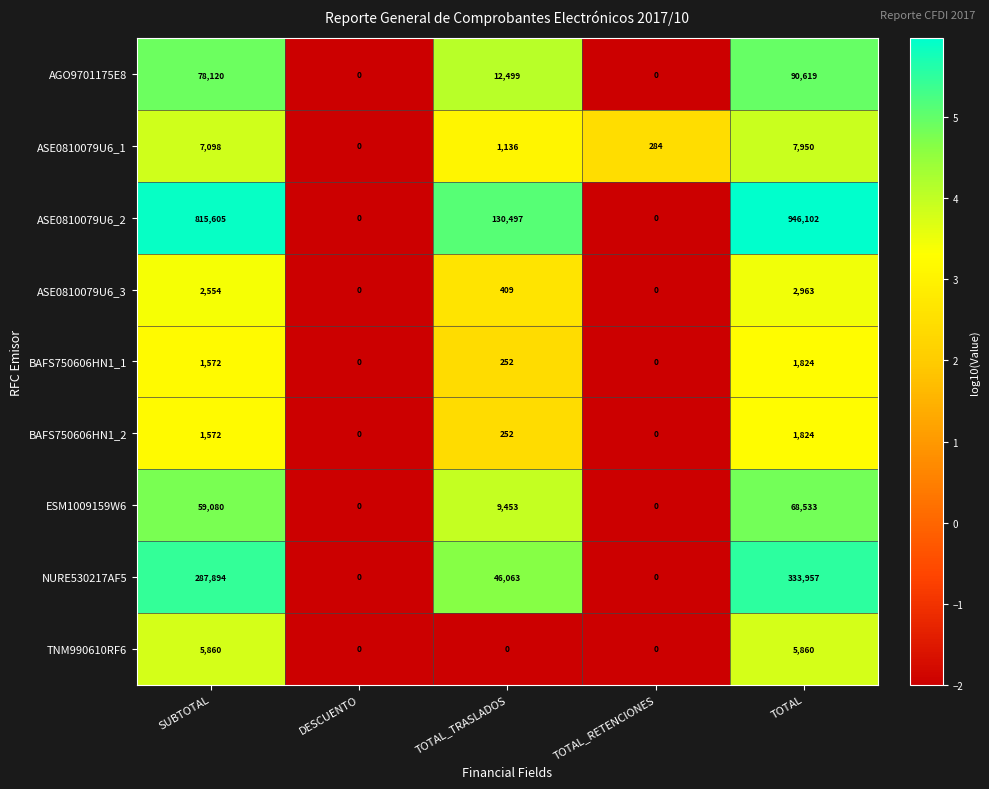

Which series has the largest total across all categories?

ASE0810079U6_2